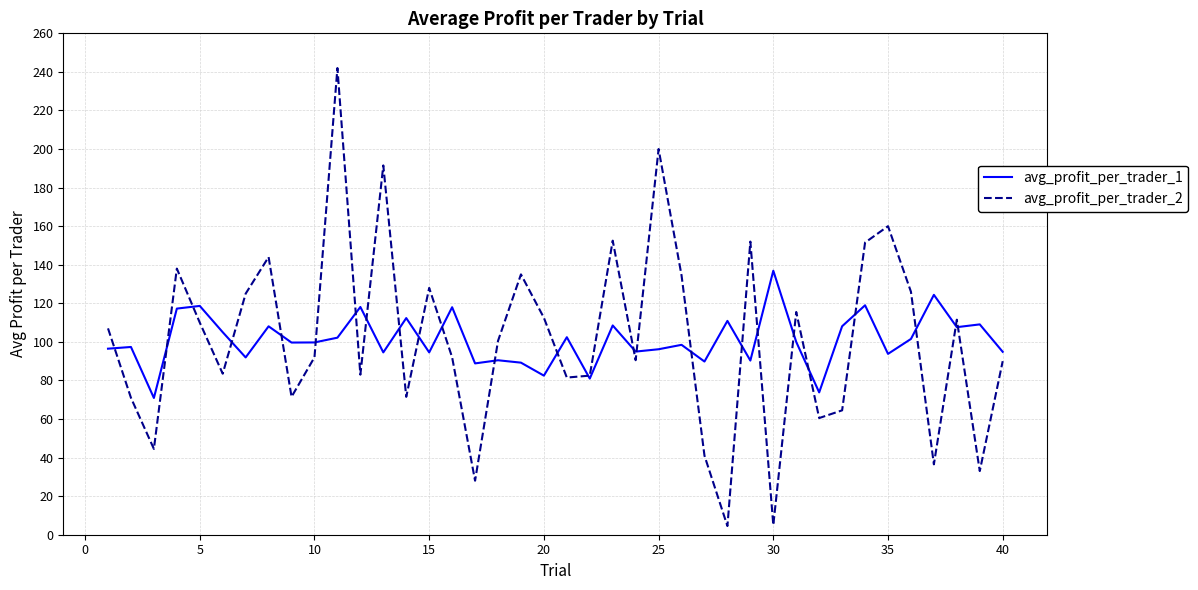

Which series has the widest spread of values?

avg_profit_per_trader_2